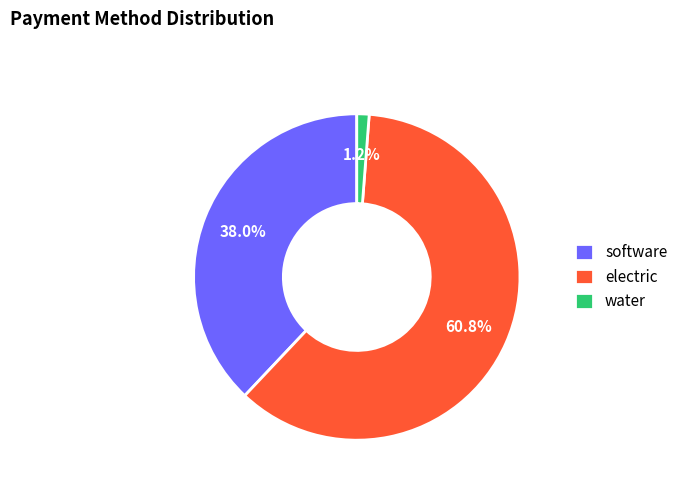

The water slice represents 1% of the pie. True or false?

True